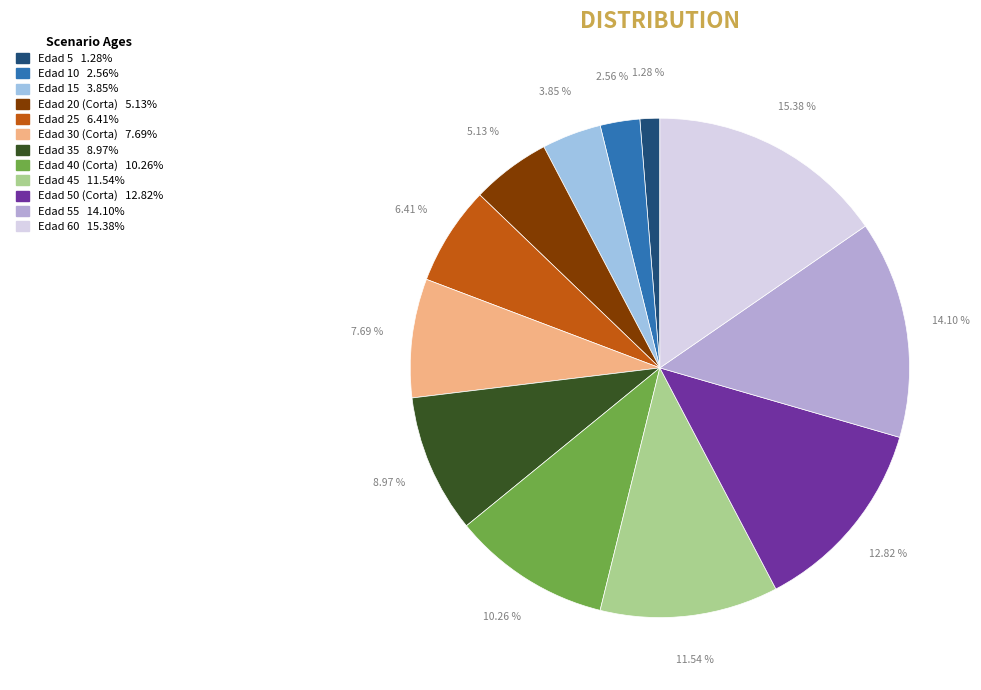

Count the number of slices in the pie.

12